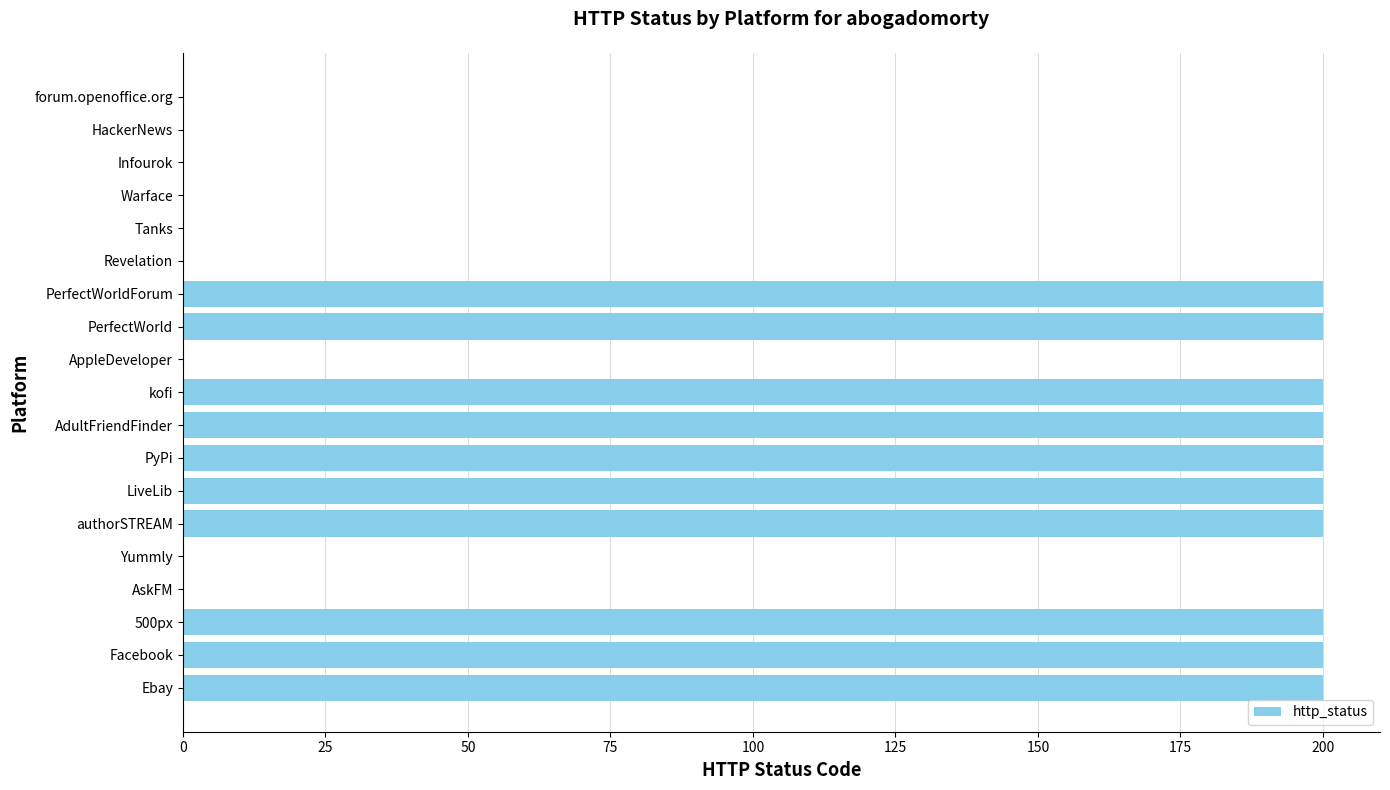

What is the maximum value shown in the chart?

200